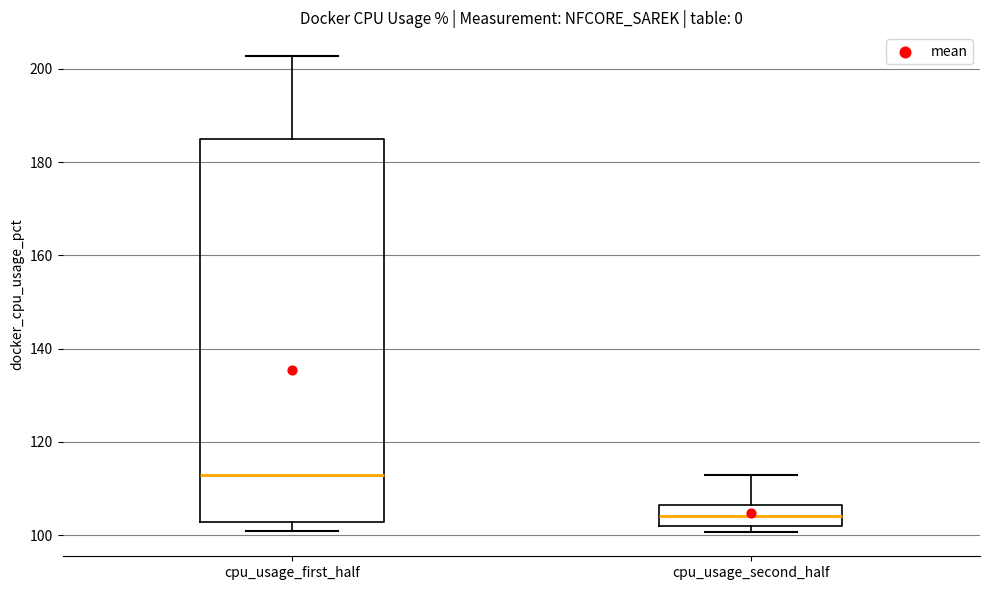

Which box has the lowest median line?

cpu_usage_second_half